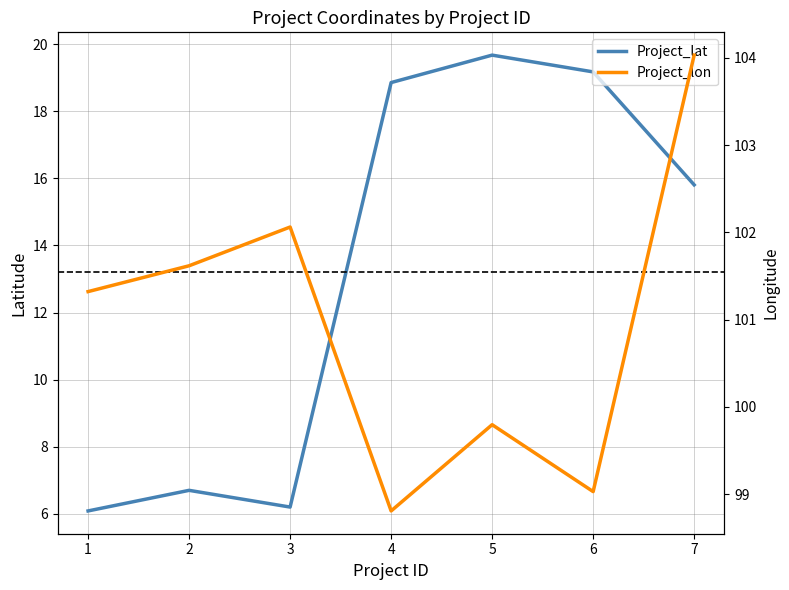

The Project_lat series shows 6.2 at 3. True or false?

True